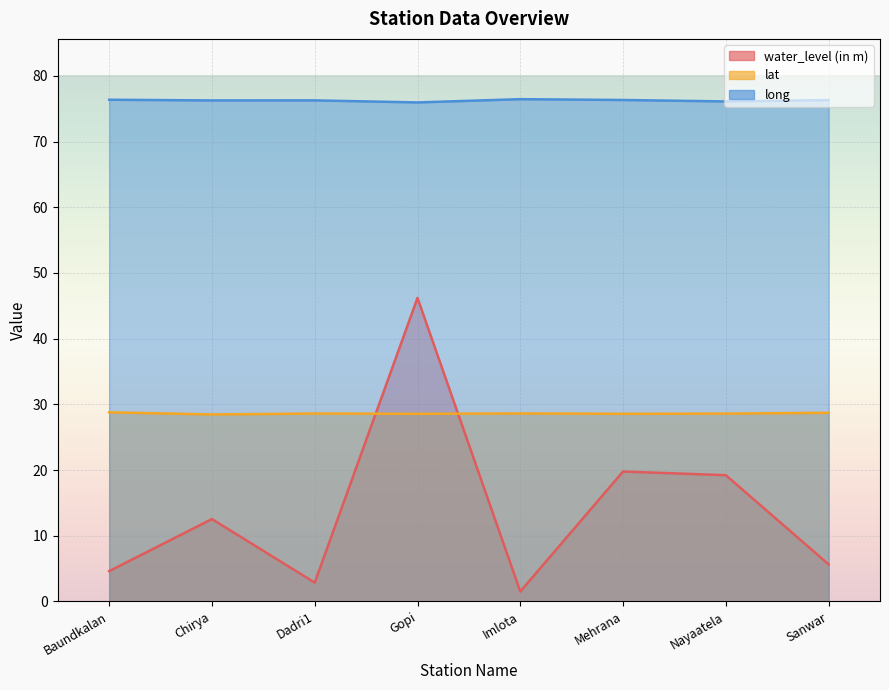

At which label does water_level (in m) reach its minimum?

Imlota